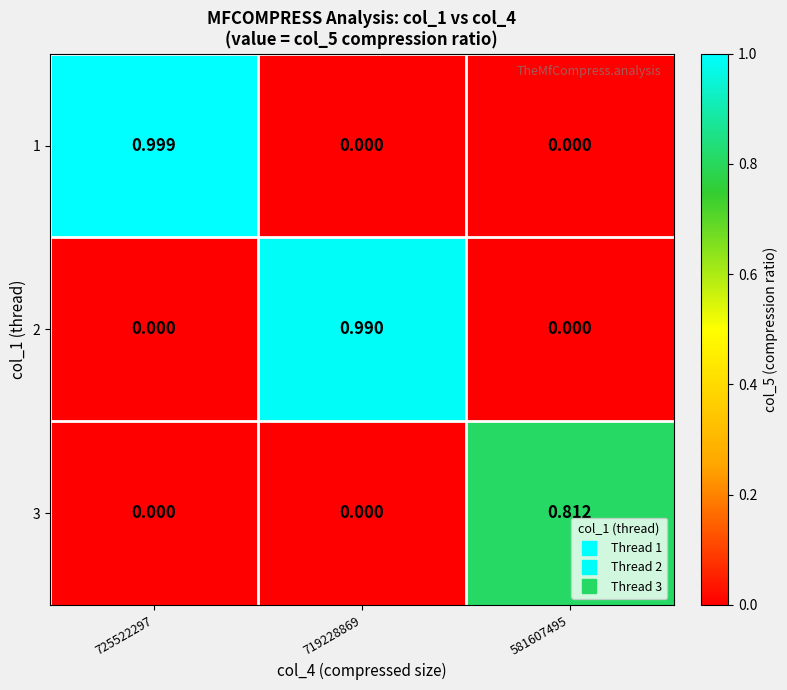

Is the value of 3 at 581607495 greater than the value of 1 at 719228869?

Yes